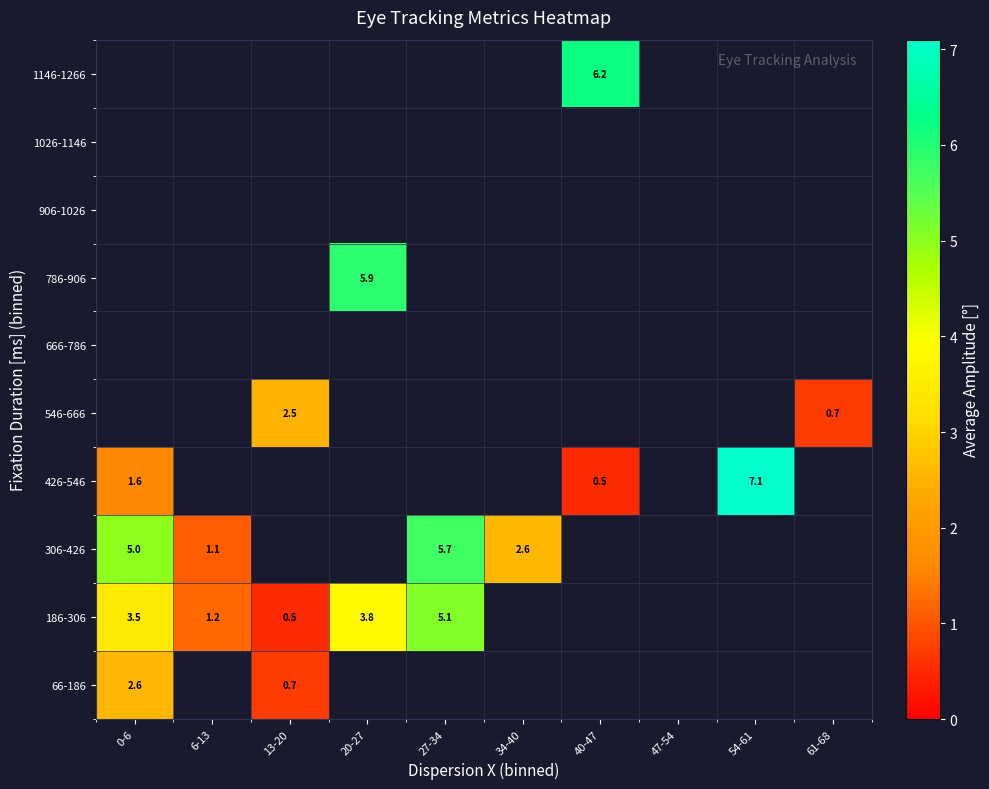

How many categories are shown in the chart?

10